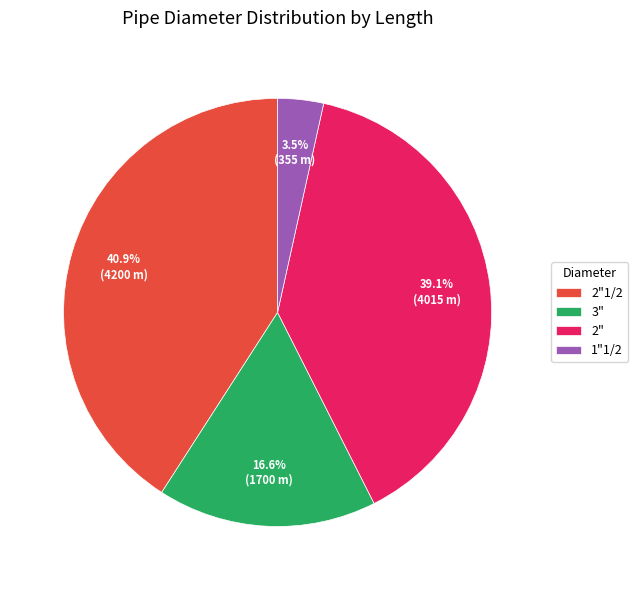

How many slices are in this pie chart?

4